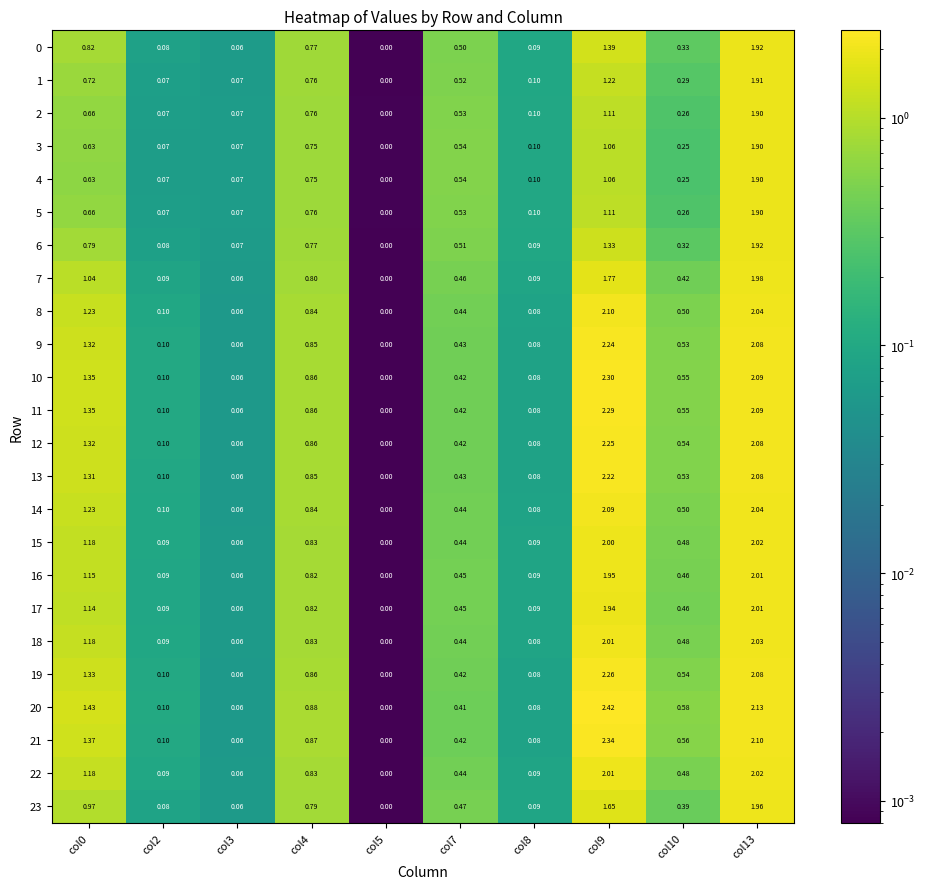

Is the value of 19 at col3 greater than the value of 14 at col2?

No